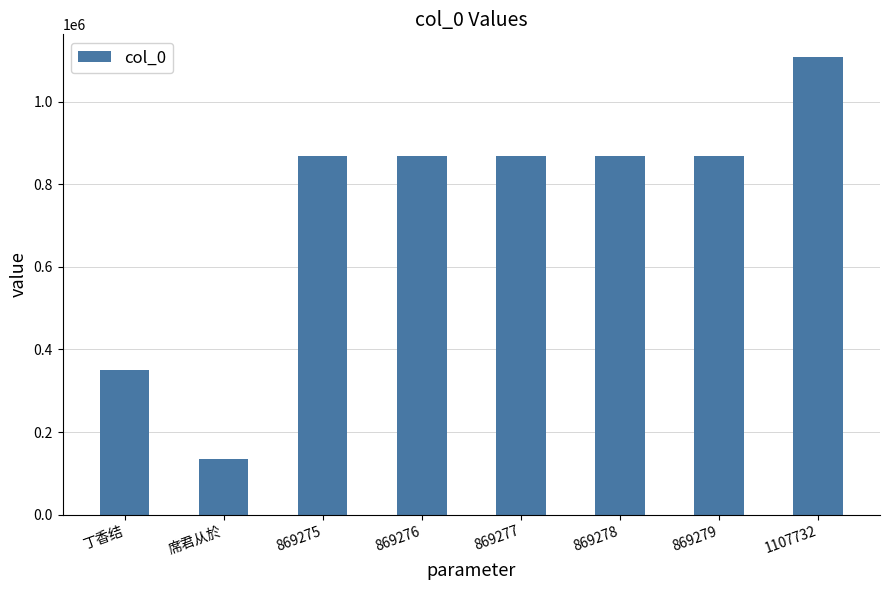

At which category does the chart reach its peak across all series?

1107732